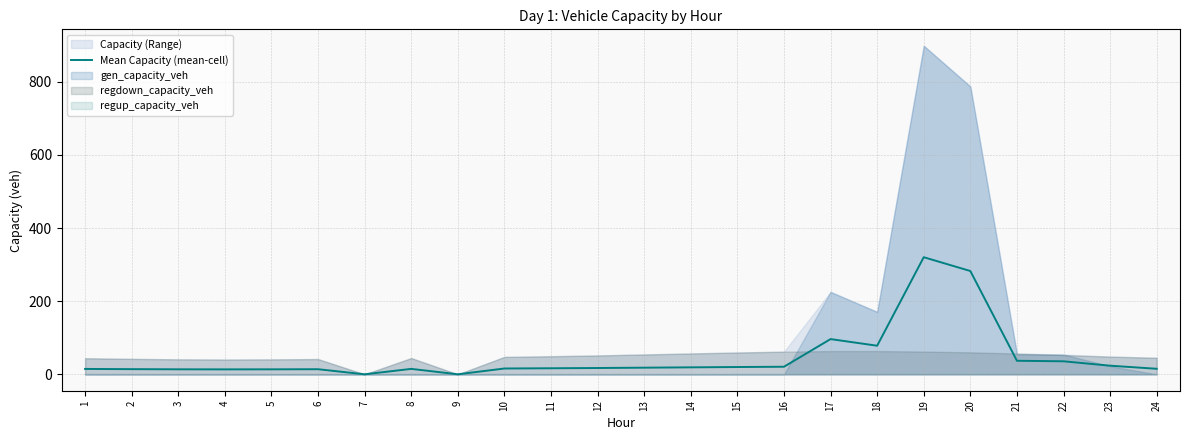

True or false: there are more than 0 points higher than both neighbors.

True